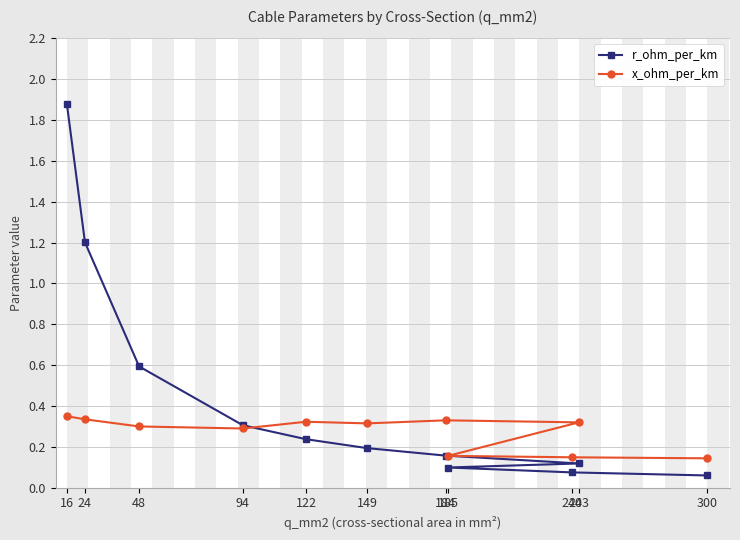

List the series in order of their peak value, lowest first.

x_ohm_per_km, r_ohm_per_km